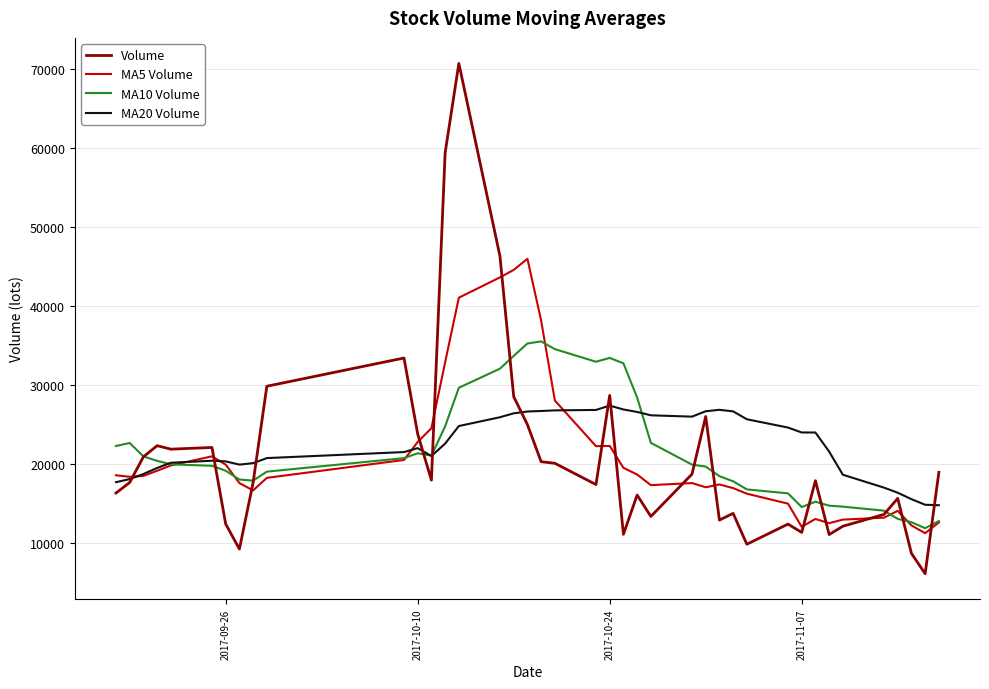

Rank the series by their maximum value, from lowest to highest.

MA20 Volume, MA10 Volume, MA5 Volume, Volume